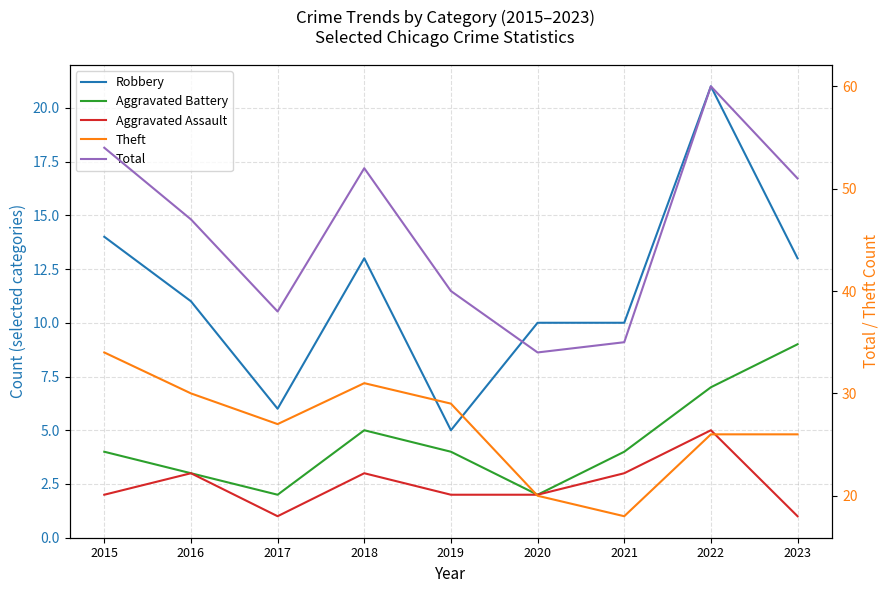

At which category does the chart reach its peak across all series?

2022